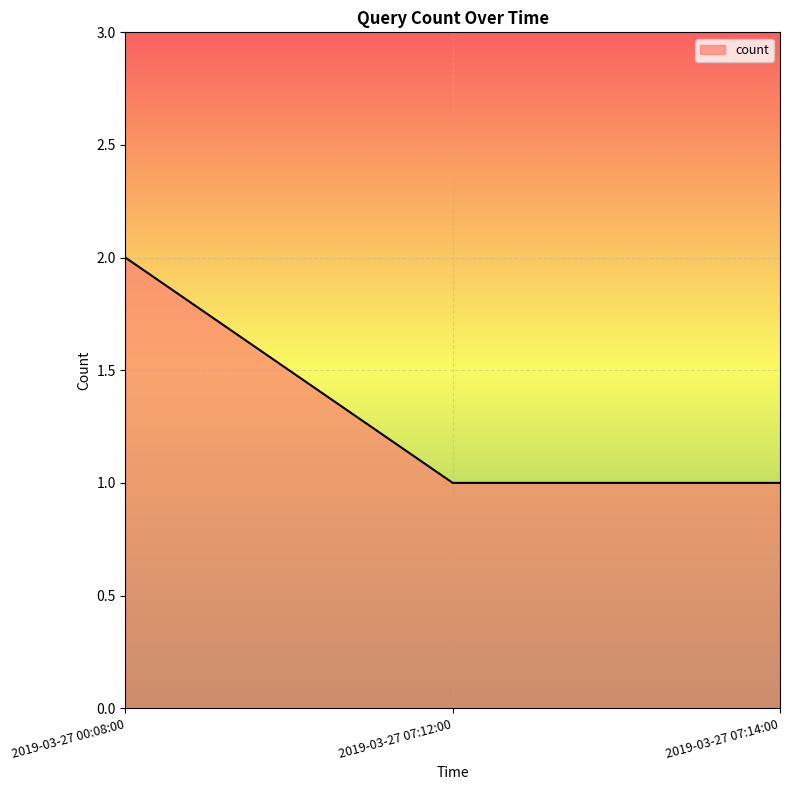

What position from the left is 2019-03-27 07:12:00?

2